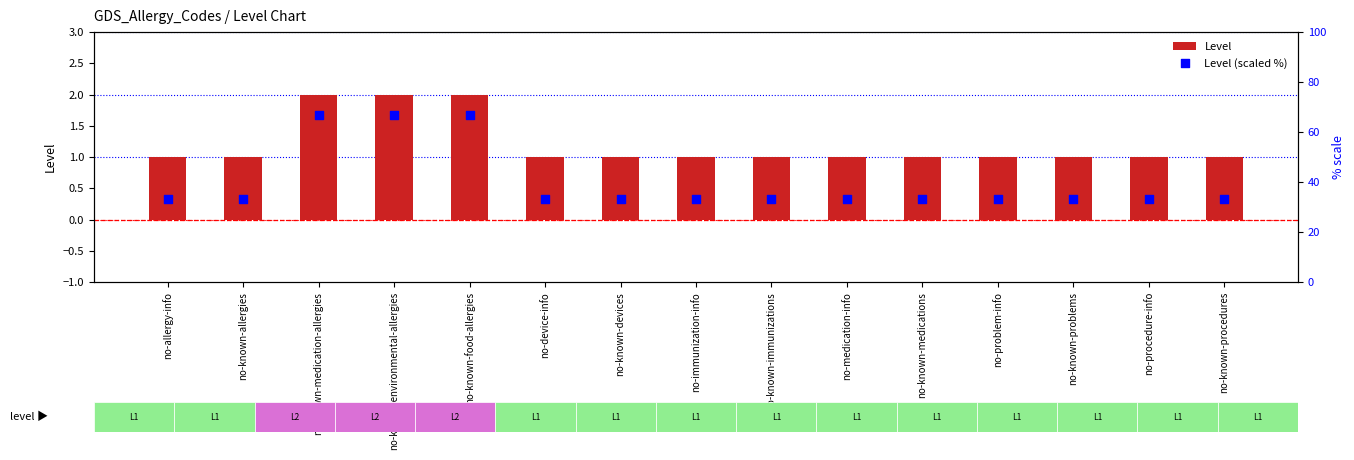

Which series reaches the minimum Y coordinate?

Level